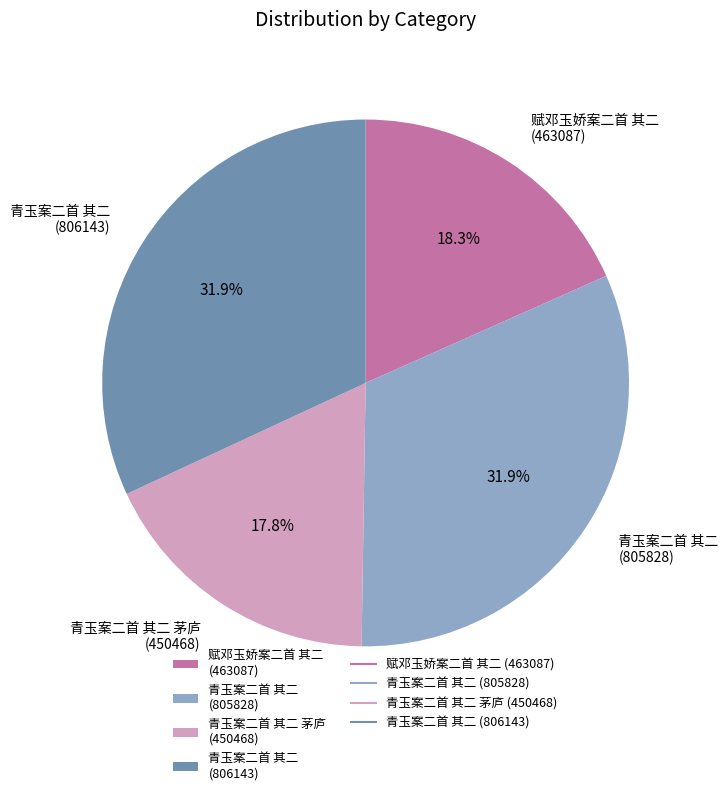

Approximately how many times larger is the value at 青玉案二首 其二 (805828) compared to 赋邓玉娇案二首 其二 (463087)?

1.7